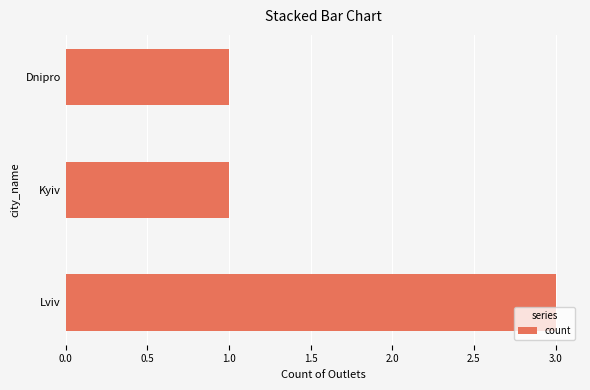

Which has a higher value, Dnipro or Lviv?

Lviv